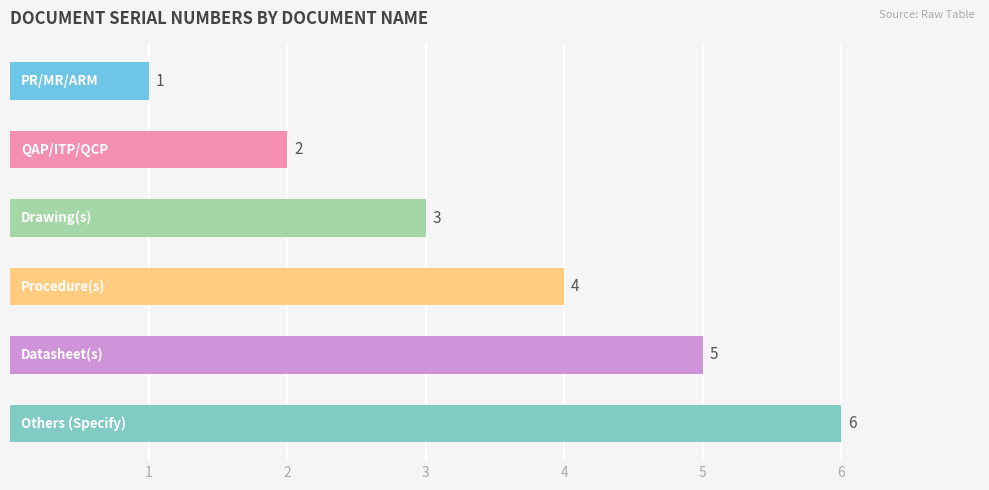

How many values are below 4?

3